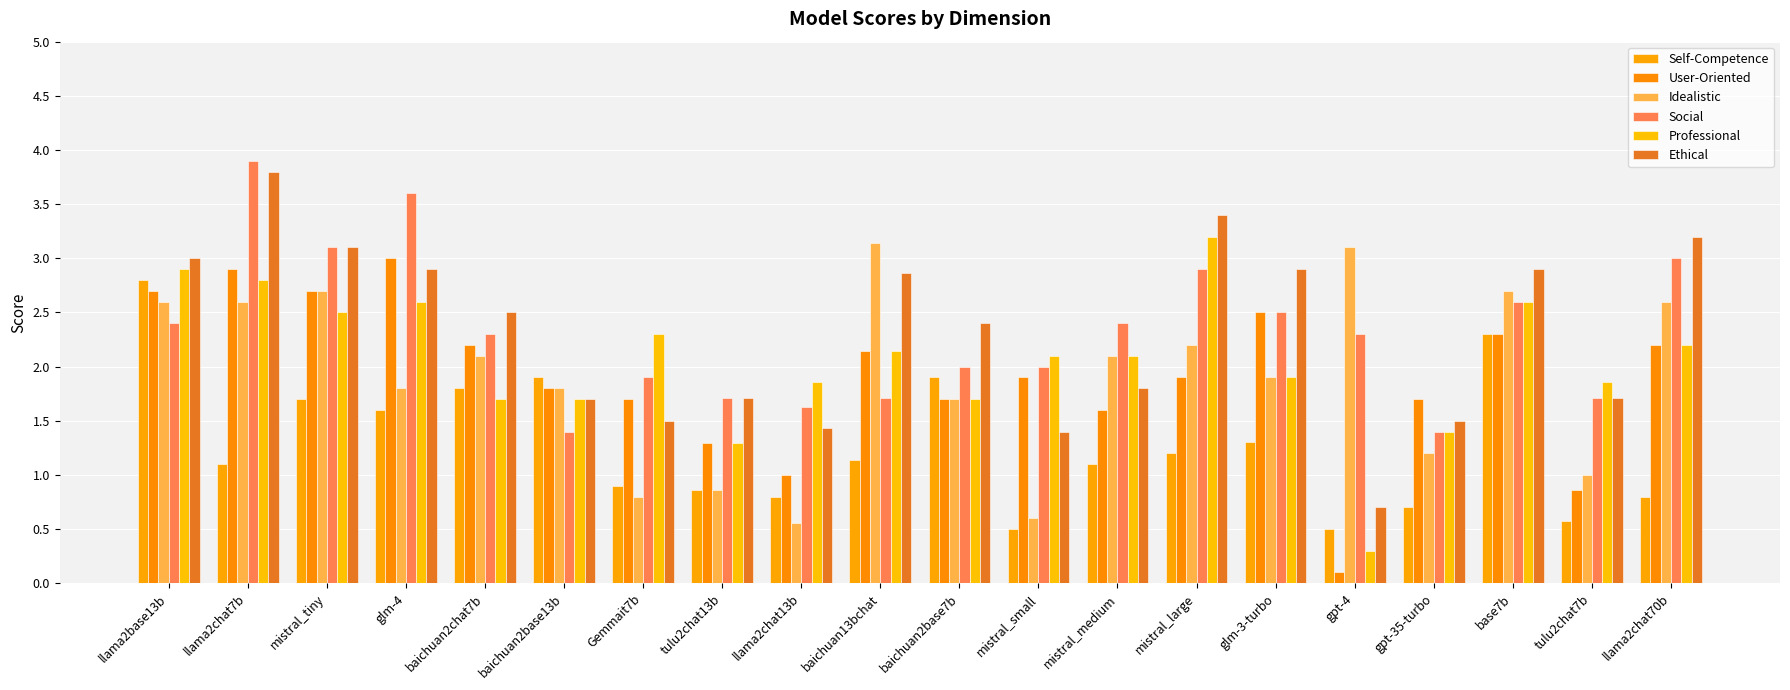

At how many categories does at least one series exceed 1?

20